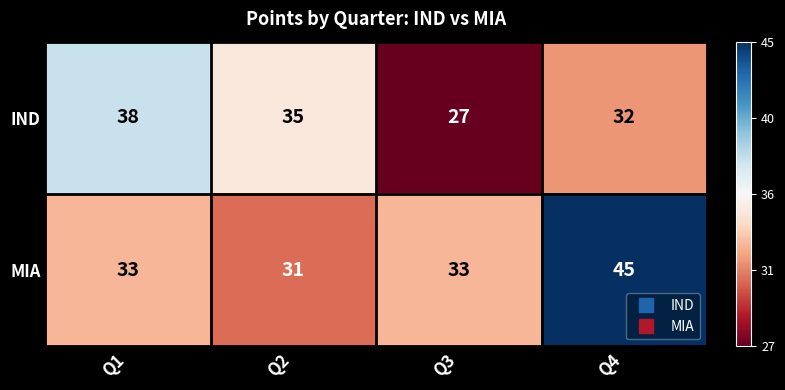

Count the MIA values in the range 33 to 45.

3